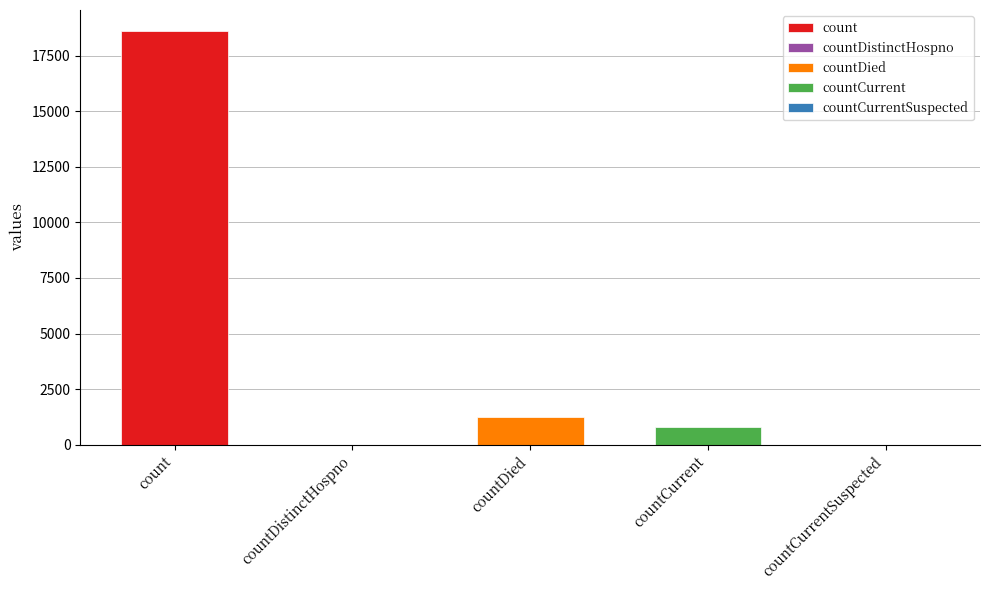

True or false: the data shows 18615 at count.

True